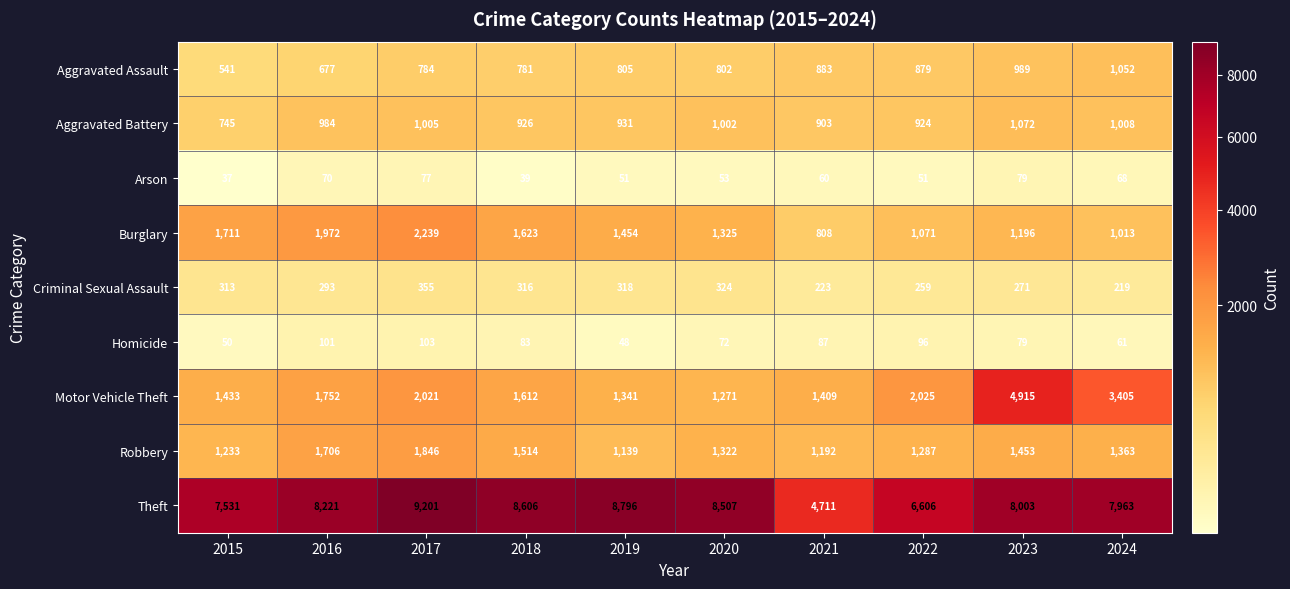

Which label corresponds to the smallest value in the chart?

2015